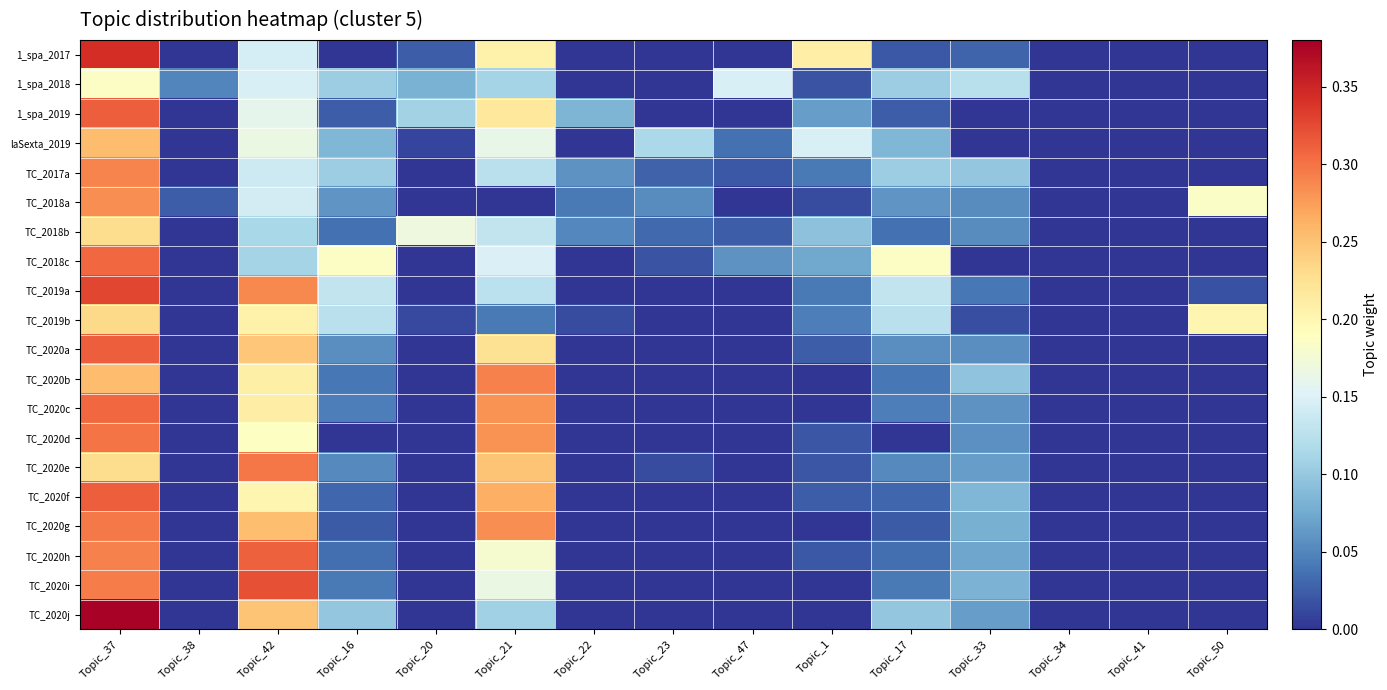

What is the total value across all series at Topic_20?

0.4